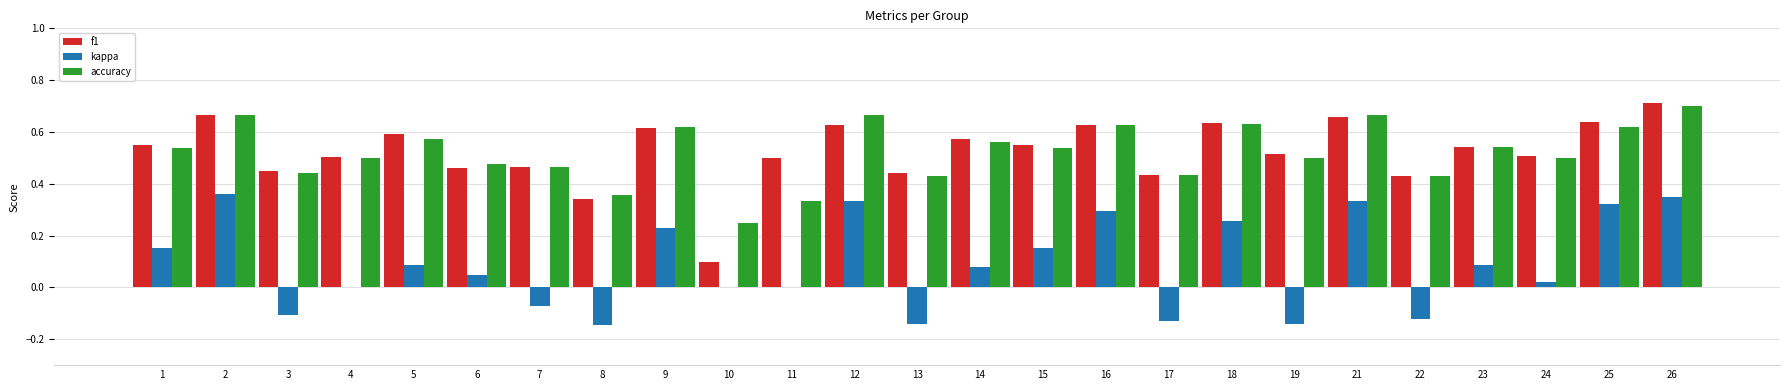

At which category is the sum across all series the highest?

26